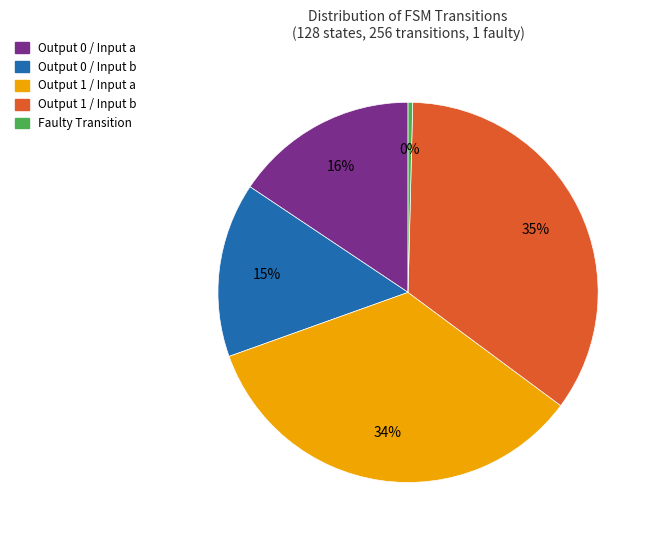

To the nearest percent, what is the average slice percentage?

20%